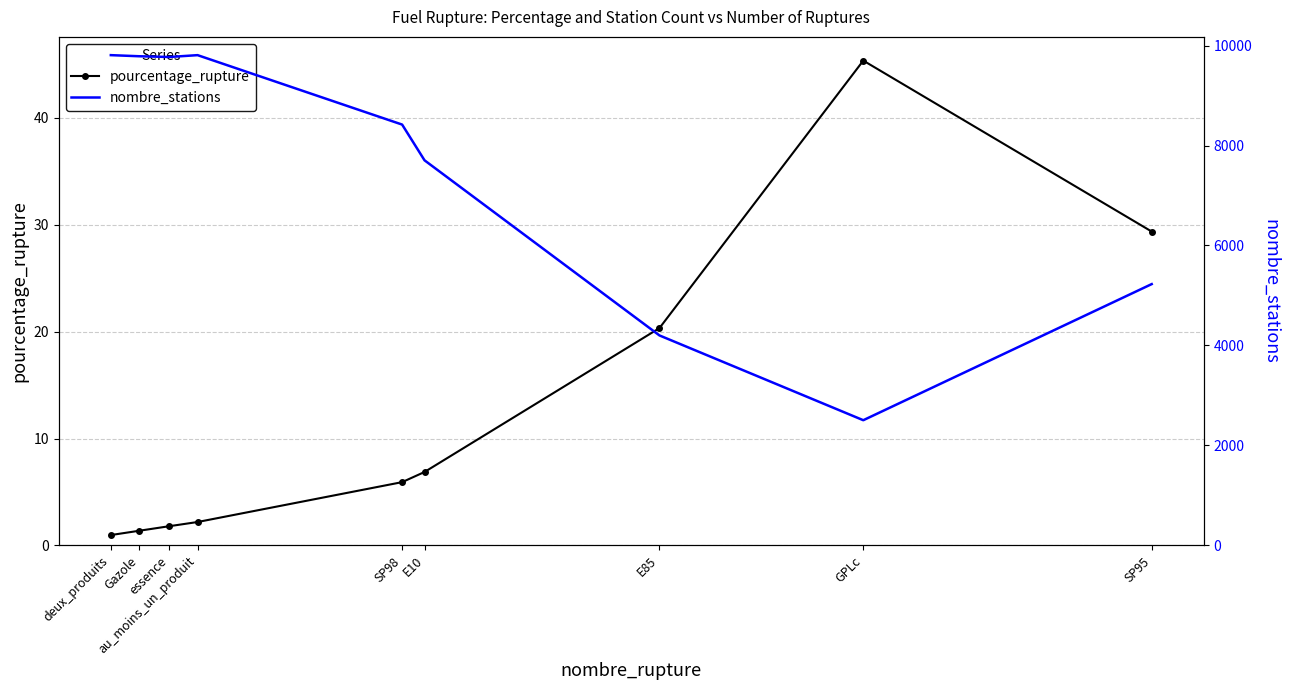

Reading right to left, extract all data points from this chart.

pourcentage_rupture: SP95=29.4	GPLc=45.4	E85=20.3	E10=6.9	SP98=5.9	au_moins_un_produit=2.2	essence=1.8	Gazole=1.4	deux_produits=1.0
nombre_stations: SP95=5228.0	GPLc=2505.0	E85=4201.0	E10=7704.0	SP98=8419.0	au_moins_un_produit=9808.0	essence=9771.0	Gazole=9786.0	deux_produits=9808.0